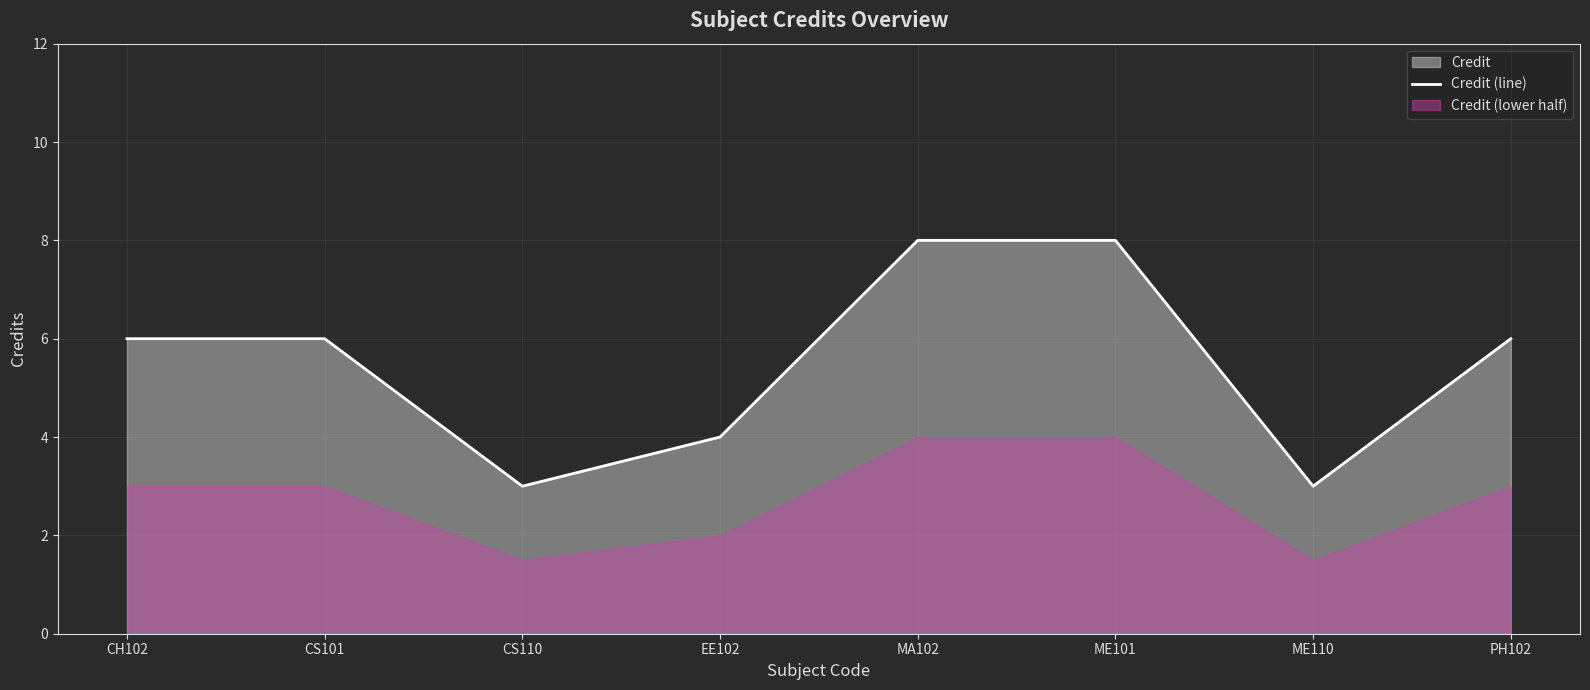

What is the approximate value at ME110?

3